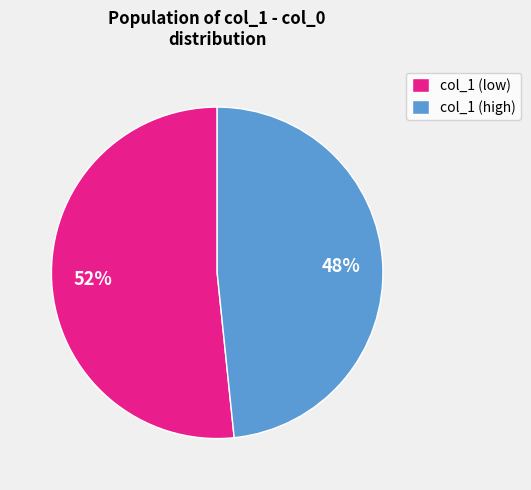

Combined, do col_1 (high) and col_1 (low) account for over 50%?

Yes